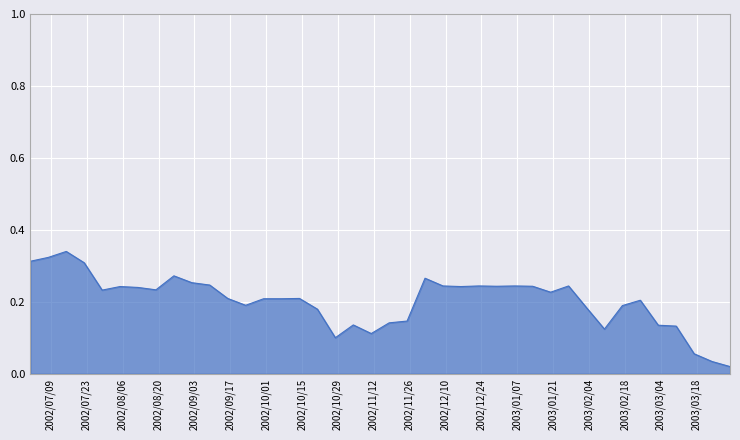

Reading right to left, list all the values displayed in this chart.

2003-03-31=0.0	2003-03-24=0.0	2003-03-17=0.1	2003-03-10=0.1	2003-03-03=0.1	2003-02-24=0.2	2003-02-17=0.2	2003-02-10=0.1	2003-02-03=0.2	2003-01-27=0.2	2003-01-20=0.2	2003-01-13=0.2	2003-01-06=0.2	2002-12-30=0.2	2002-12-23=0.2	2002-12-16=0.2	2002-12-09=0.2	2002-12-02=0.3	2002-11-25=0.1	2002-11-18=0.1	2002-11-11=0.1	2002-11-04=0.1	2002-10-28=0.1	2002-10-21=0.2	2002-10-14=0.2	2002-10-07=0.2	2002-09-30=0.2	2002-09-23=0.2	2002-09-16=0.2	2002-09-09=0.2	2002-09-02=0.3	2002-08-26=0.3	2002-08-19=0.2	2002-08-12=0.2	2002-08-05=0.2	2002-07-29=0.2	2002-07-22=0.3	2002-07-15=0.3	2002-07-08=0.3	2002-07-01=0.3